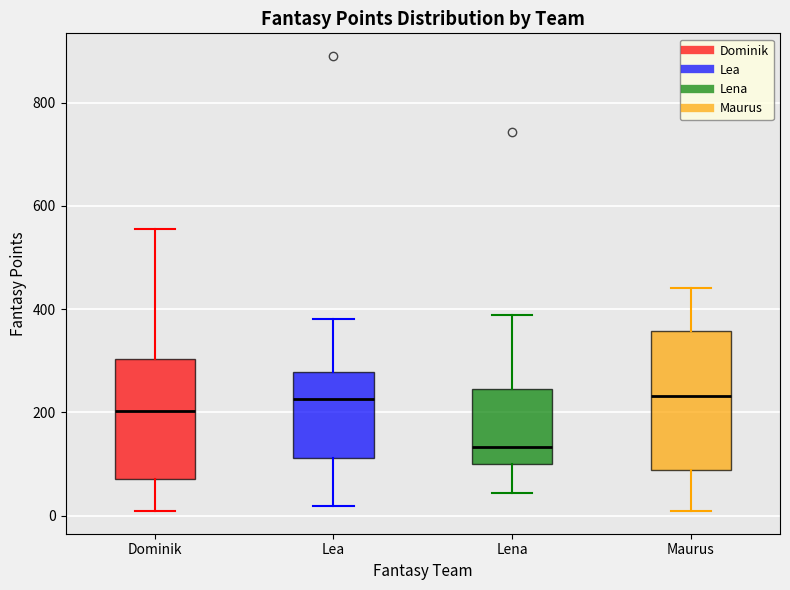

Reading left to right, transcribe this box plot: for each box, give where its median line is, the range the box spans, and where its two whiskers end, as read against the y-axis. The values are not printed on the chart, so give them approximately, as read against the axis.

Dominik: median 200, box 80 to 300, whiskers 0 to 560
Lea: median 220, box 120 to 280, whiskers 20 to 380
Lena: median 140, box 100 to 240, whiskers 40 to 380
Maurus: median 240, box 80 to 360, whiskers 0 to 440